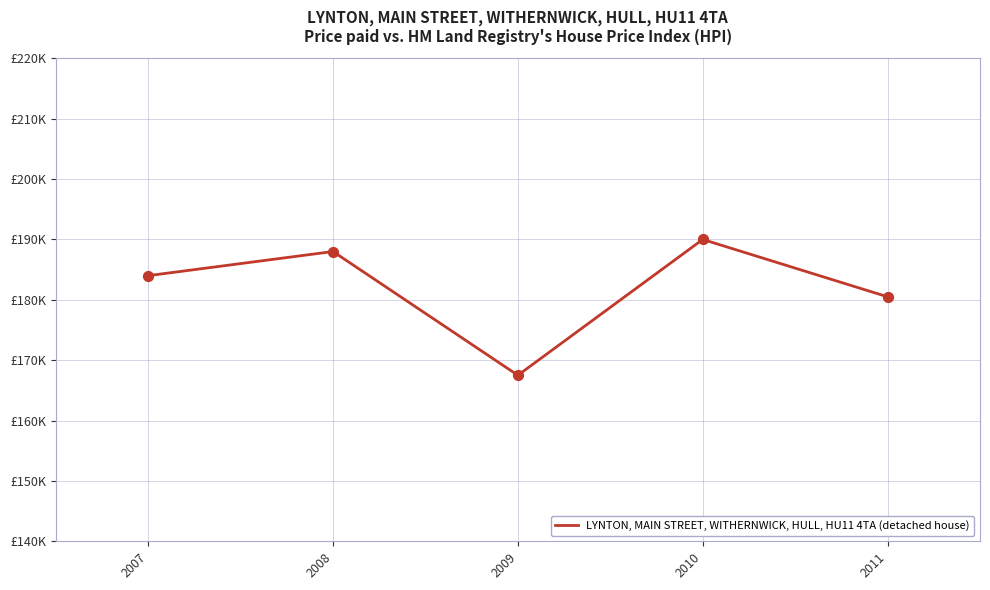

What is the change in value from 2007 to 2011?

-3500